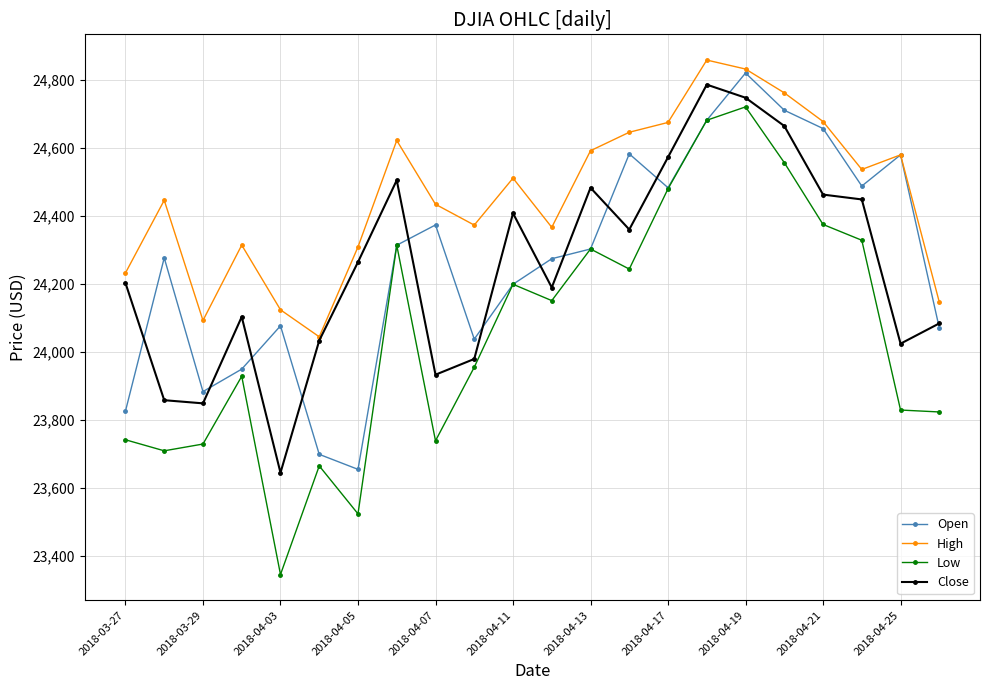

At how many categories does at least one series exceed 23904?

22